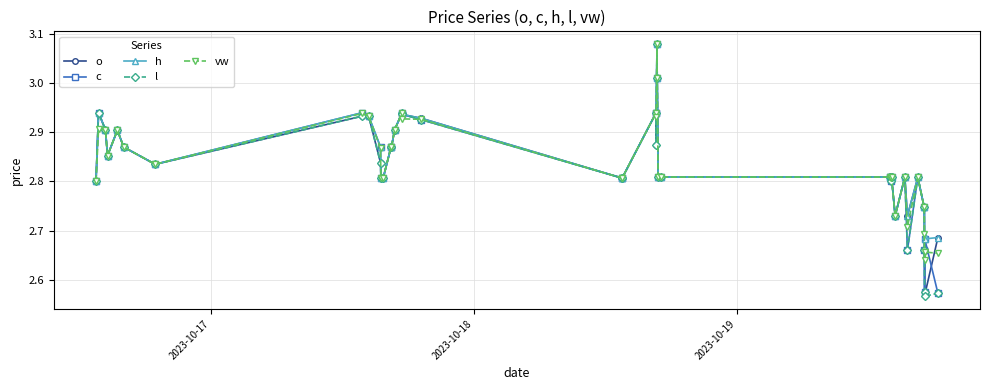

True or false: c has more than 0 points higher than both neighbors.

True